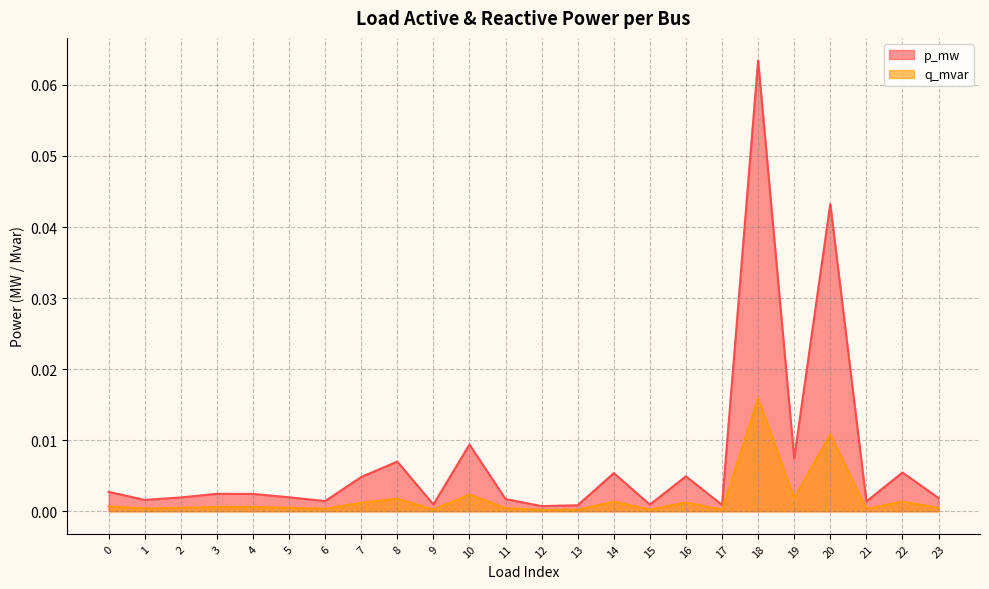

List the labels in order of p_mw value, largest first.

18, 20, 10, 19, 8, 22, 14, 16, 7, 0, 3, 4, 5, 2, 23, 11, 1, 6, 21, 9, 15, 17, 13, 12